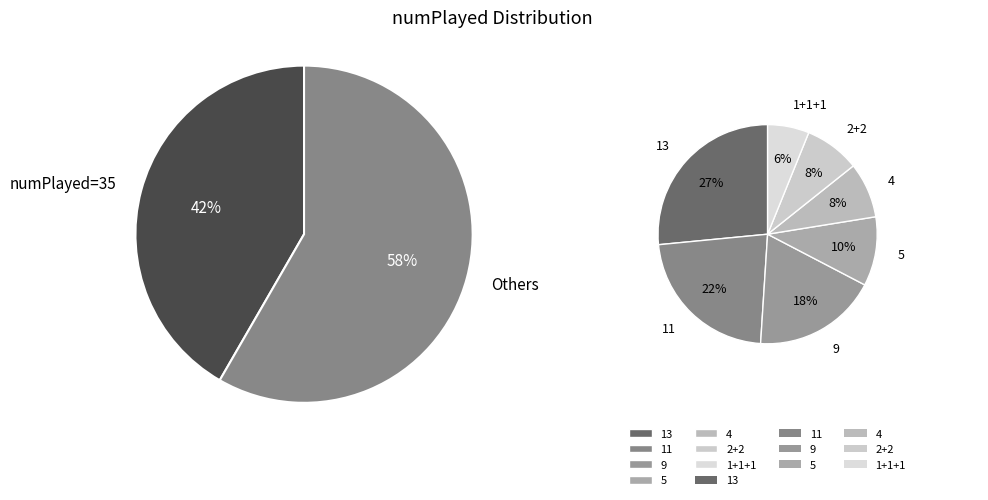

What portion of the pie excludes 4?

95.2%